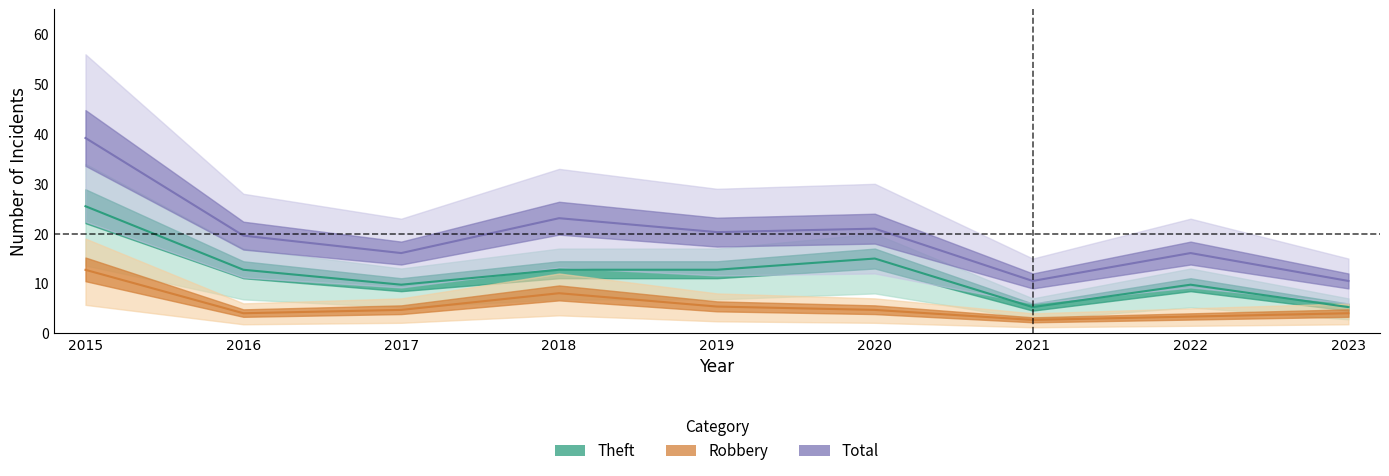

Reading left to right, what are all the values shown in this chart?

Theft: 2015=25.5	2016=12.8	2017=9.8	2018=12.8	2019=12.8	2020=15.0	2021=5.2	2022=9.8	2023=5.2
Robbery: 2015=12.7	2016=4.0	2017=4.7	2018=8.0	2019=5.4	2020=4.7	2021=2.7	2022=3.4	2023=4.0
Total: 2015=39.2	2016=19.6	2017=16.1	2018=23.1	2019=20.3	2020=21.0	2021=10.5	2022=16.1	2023=10.5